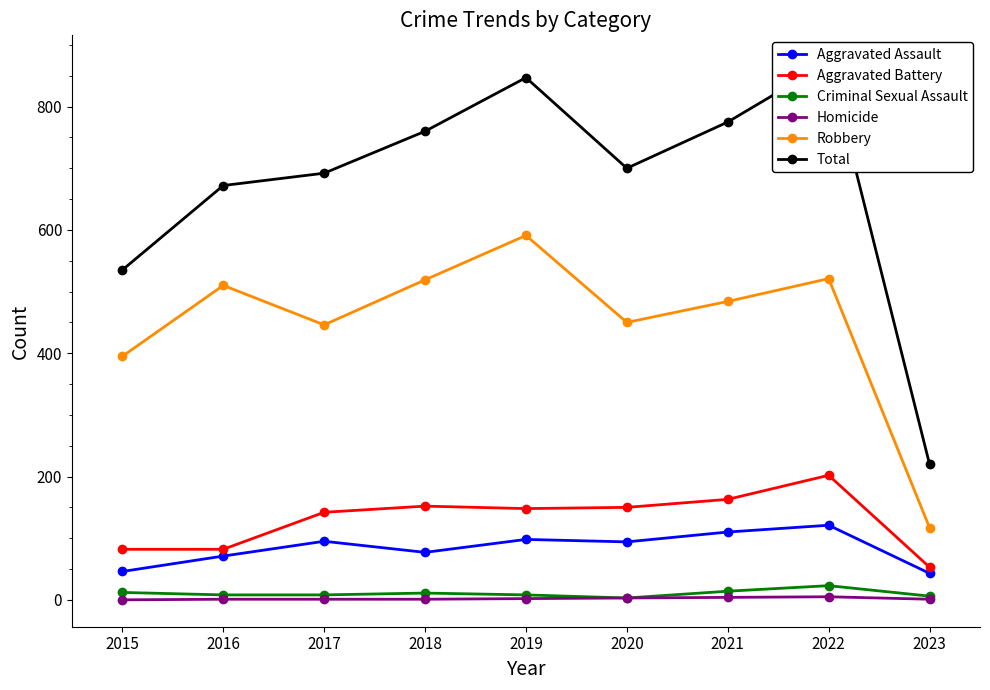

Does the chart display data point markers on the line(s)?

Yes